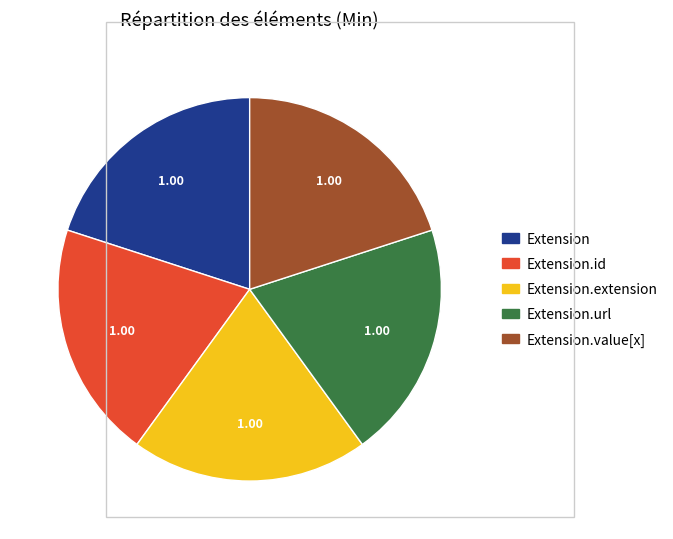

Is there a majority slice in this chart?

No